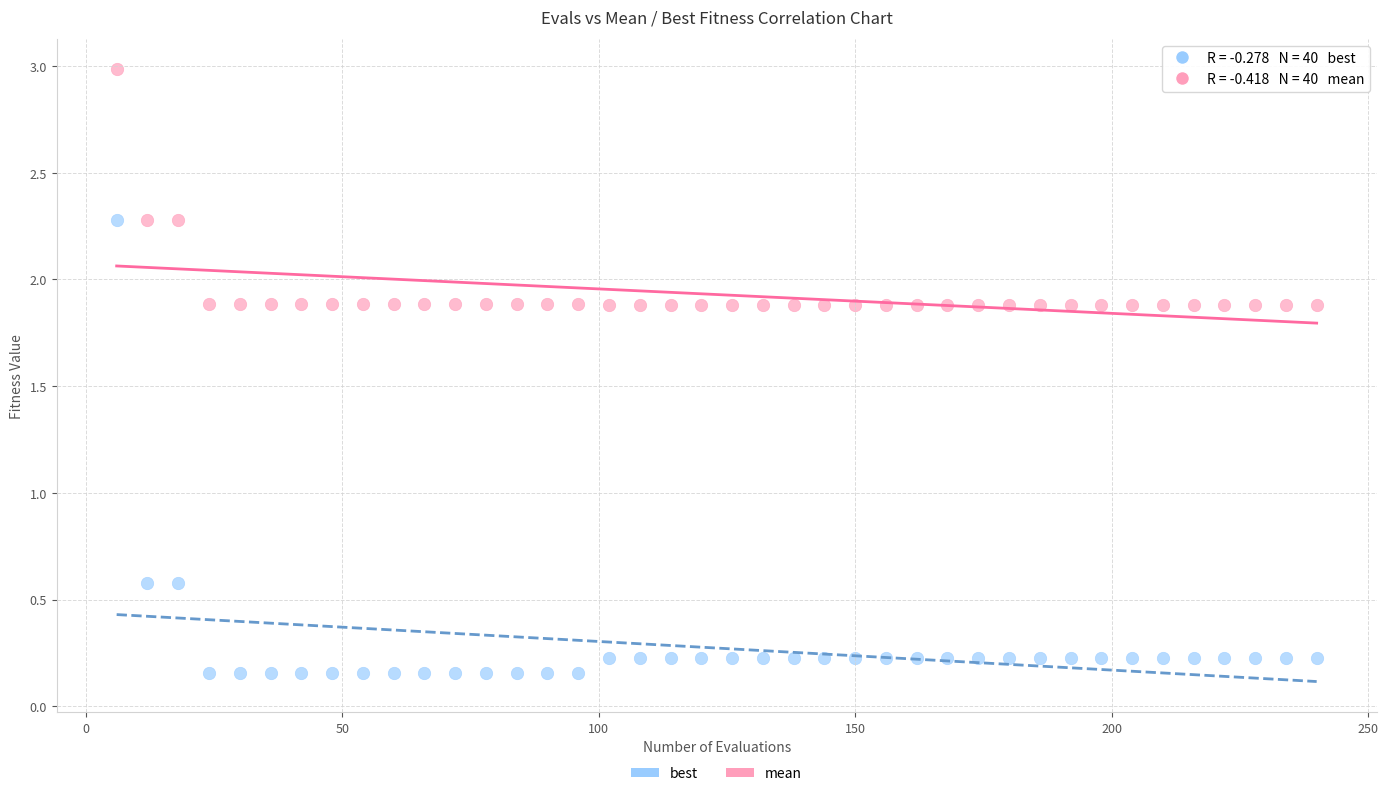

Which series reaches the maximum Y coordinate?

mean